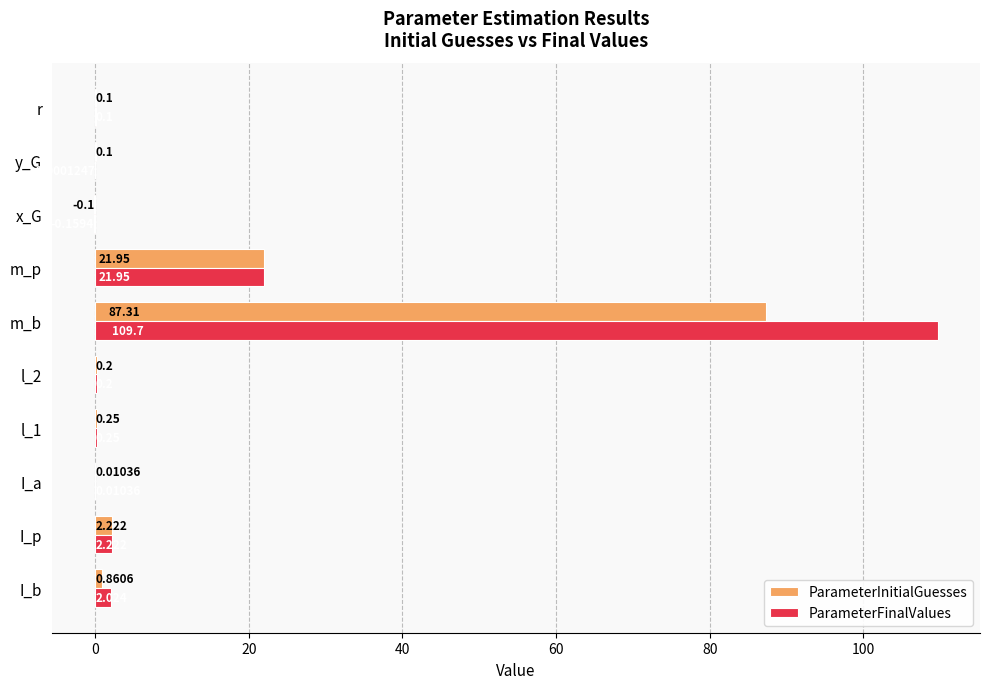

At which label does ParameterInitialGuesses reach its peak?

m_b